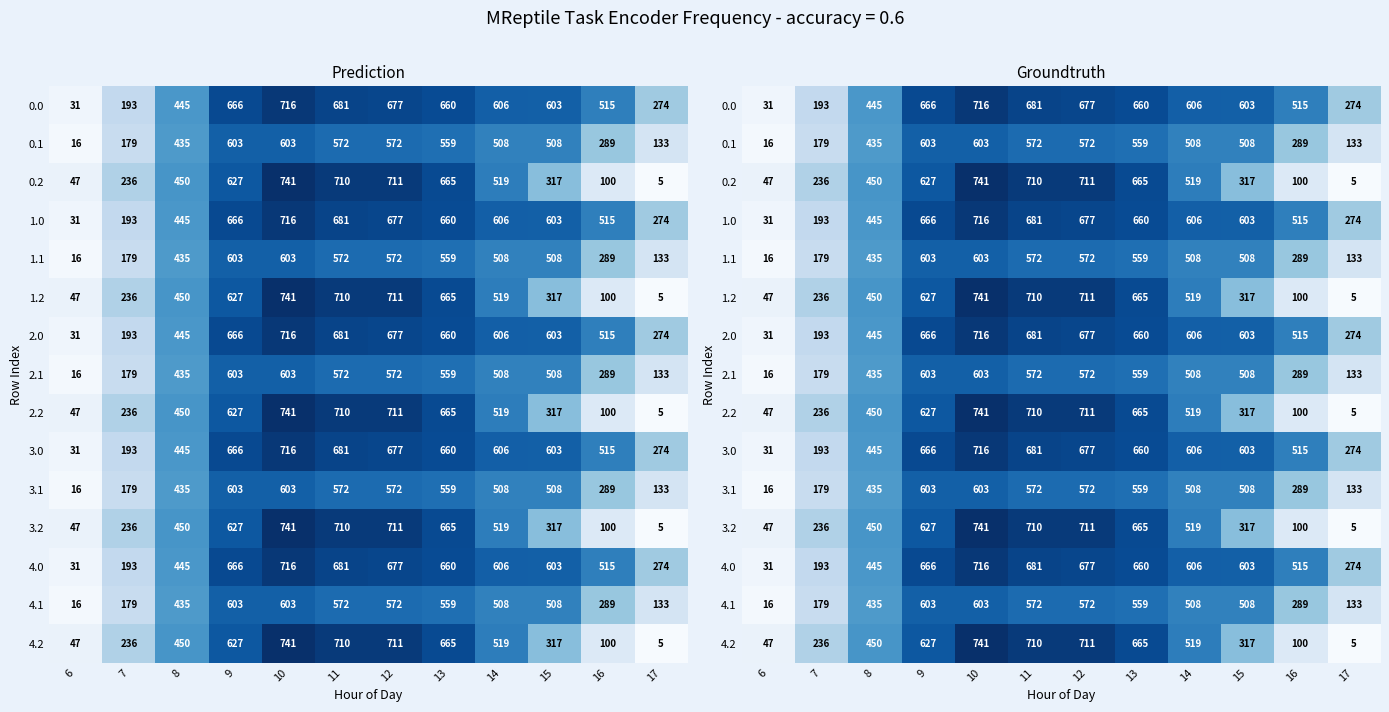

Between 9 and 6, which is larger?

9